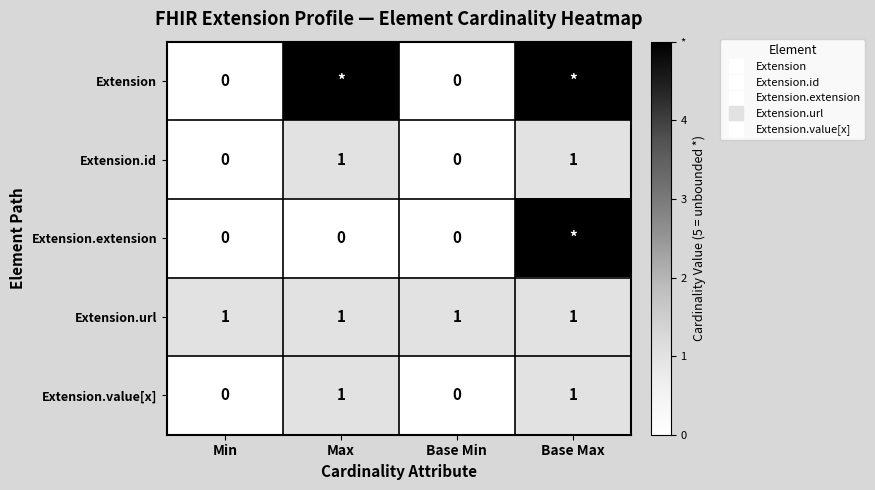

How many data points does each series have?

4